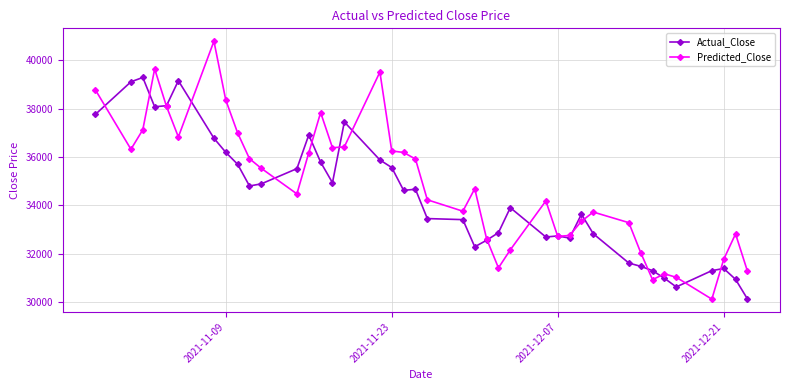

What is the value of the Actual_Close point at the 4th from the left?

38073.0